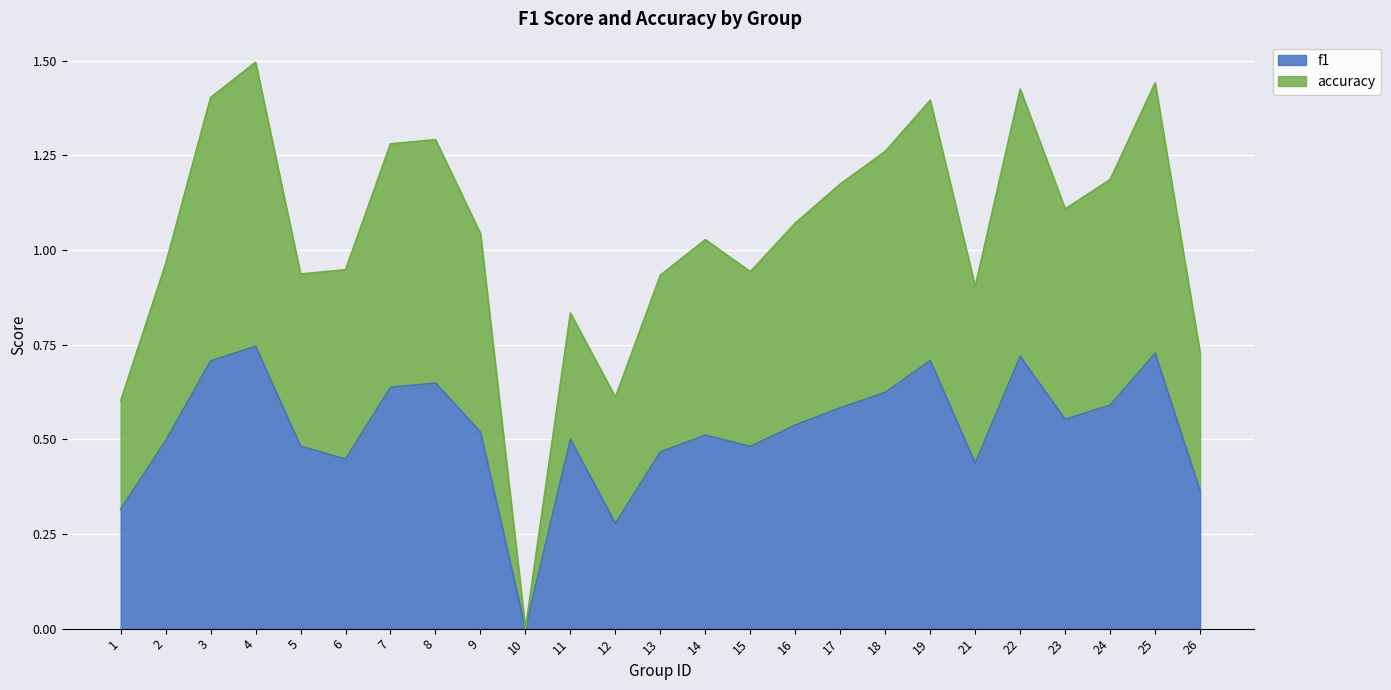

Between 3 and 16, which series saw the biggest shift?

accuracy